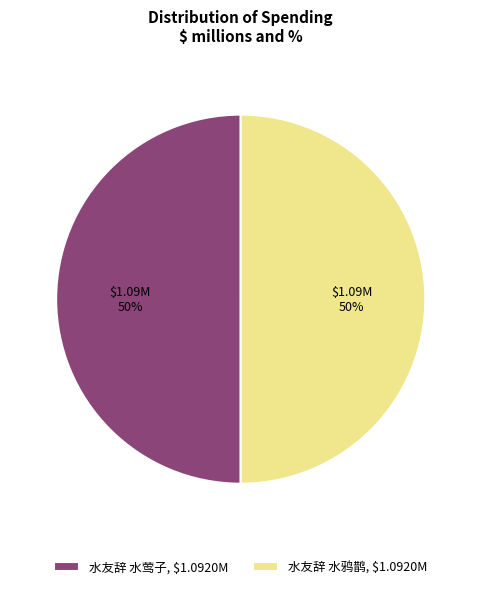

True or false: 水友辞 水鸦鹊, $1.0920M accounts for 50% of the total.

True